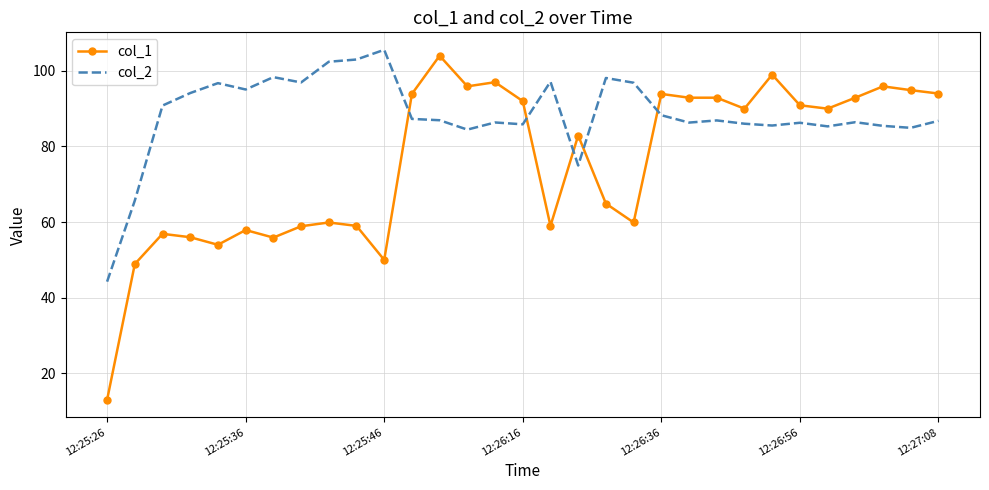

Rank the series by their average value, from highest to lowest.

col_2, col_1